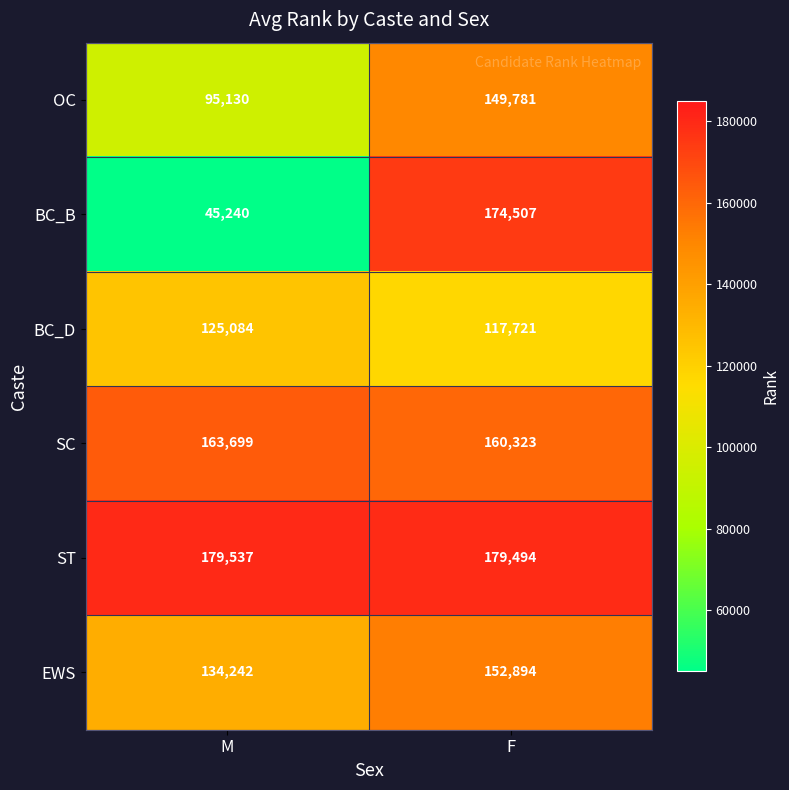

What is the maximum value shown in the chart?

179537